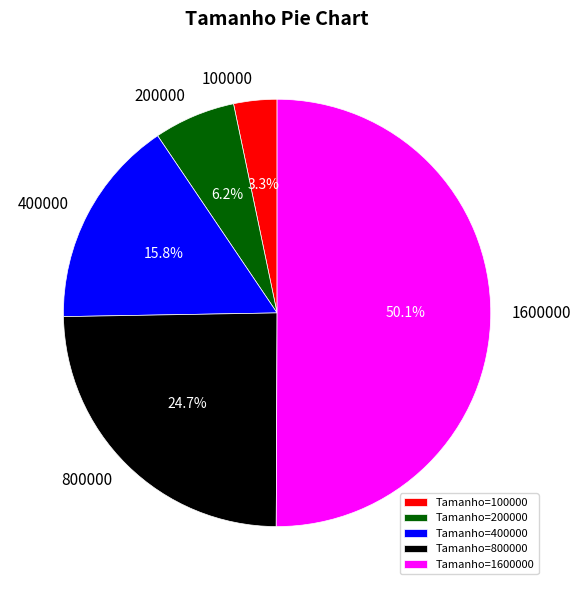

Count the number of slices in the pie.

5